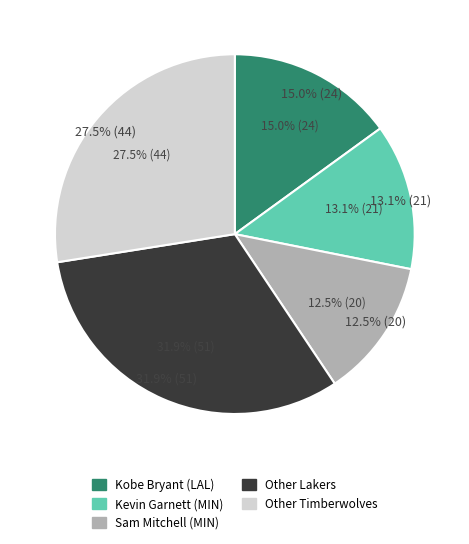

Is there a majority slice in this chart?

No